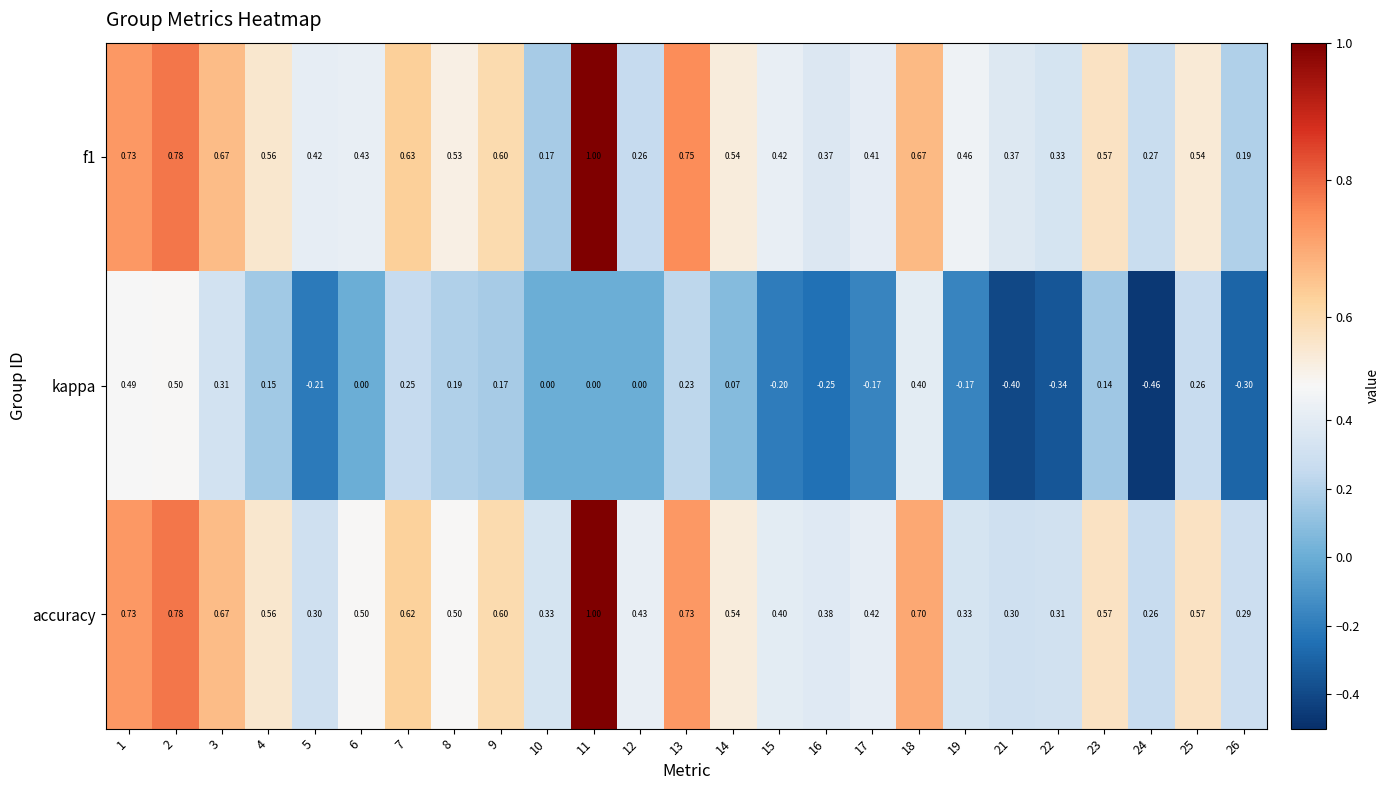

Between 4 and 17, which series saw the biggest shift?

kappa